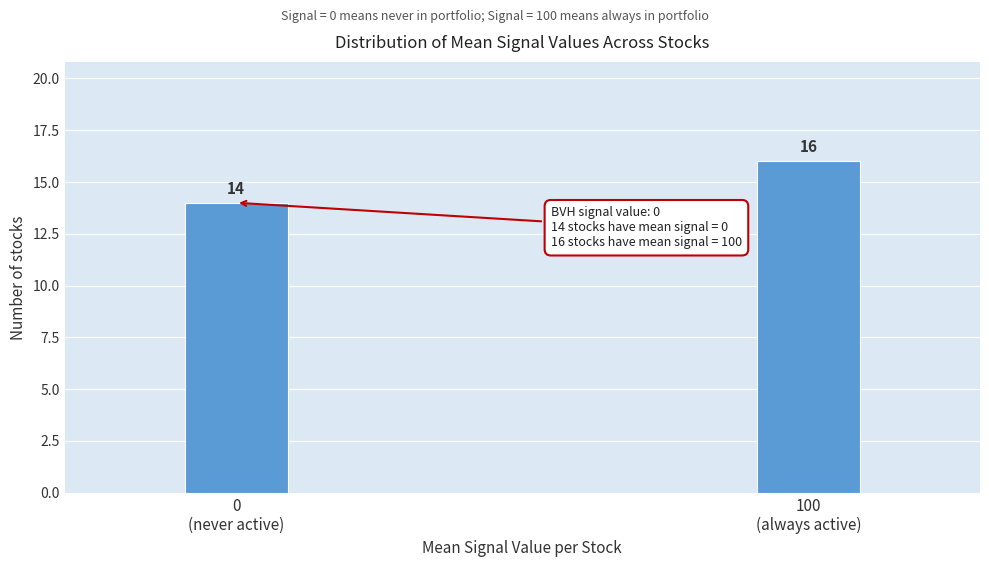

Reading left to right, what are all the values shown in this chart?

14	16